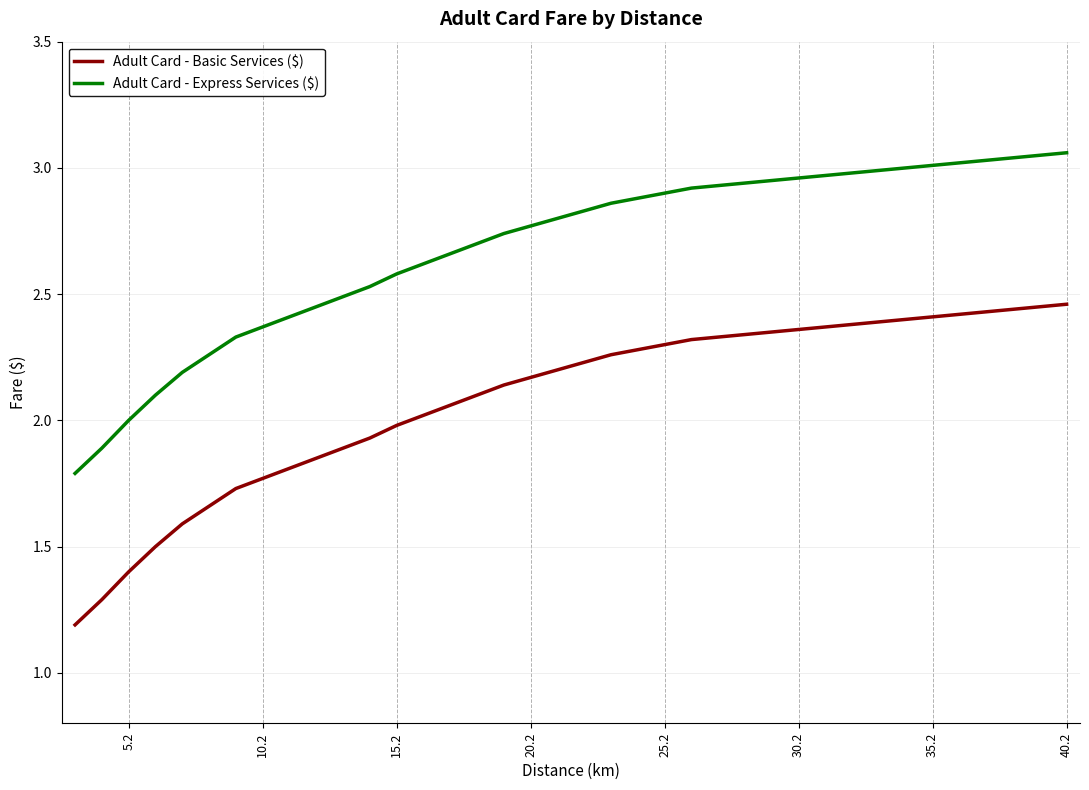

What is the difference between the maximum and minimum values in the Adult Card - Express Services ($) series?

1.3